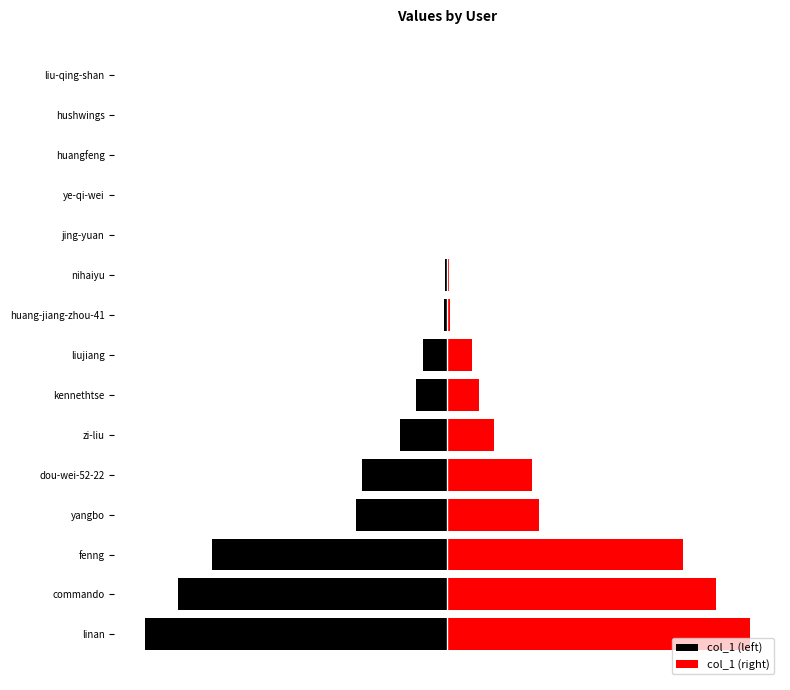

Is it true that col_1 (left) equals -47765 at dou-wei-52-22?

False